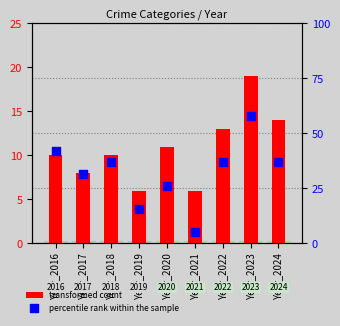

Which series reaches the minimum Y coordinate?

percentile rank within the sample